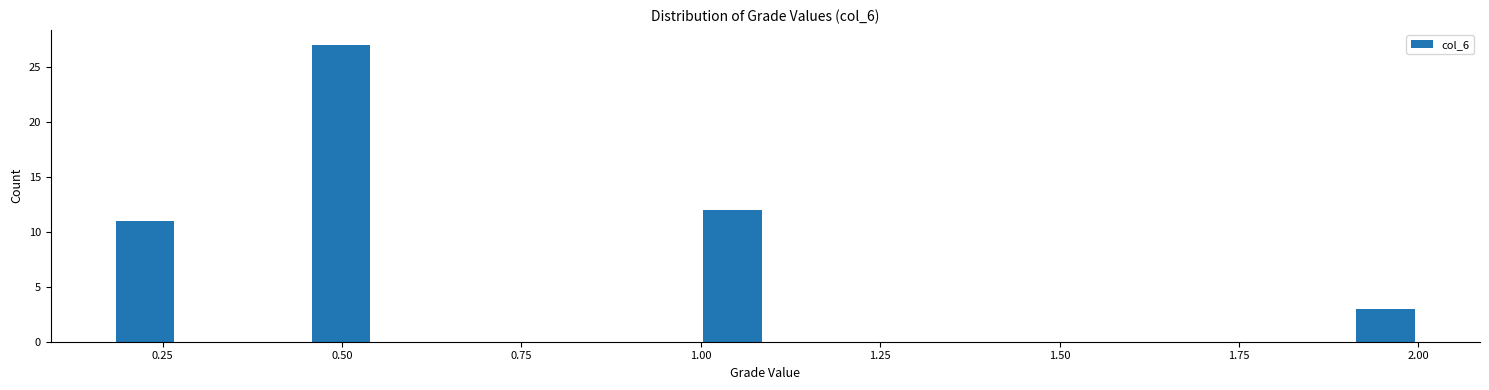

Read against the x-axis, roughly where is the centre of the tallest bar?

0.50